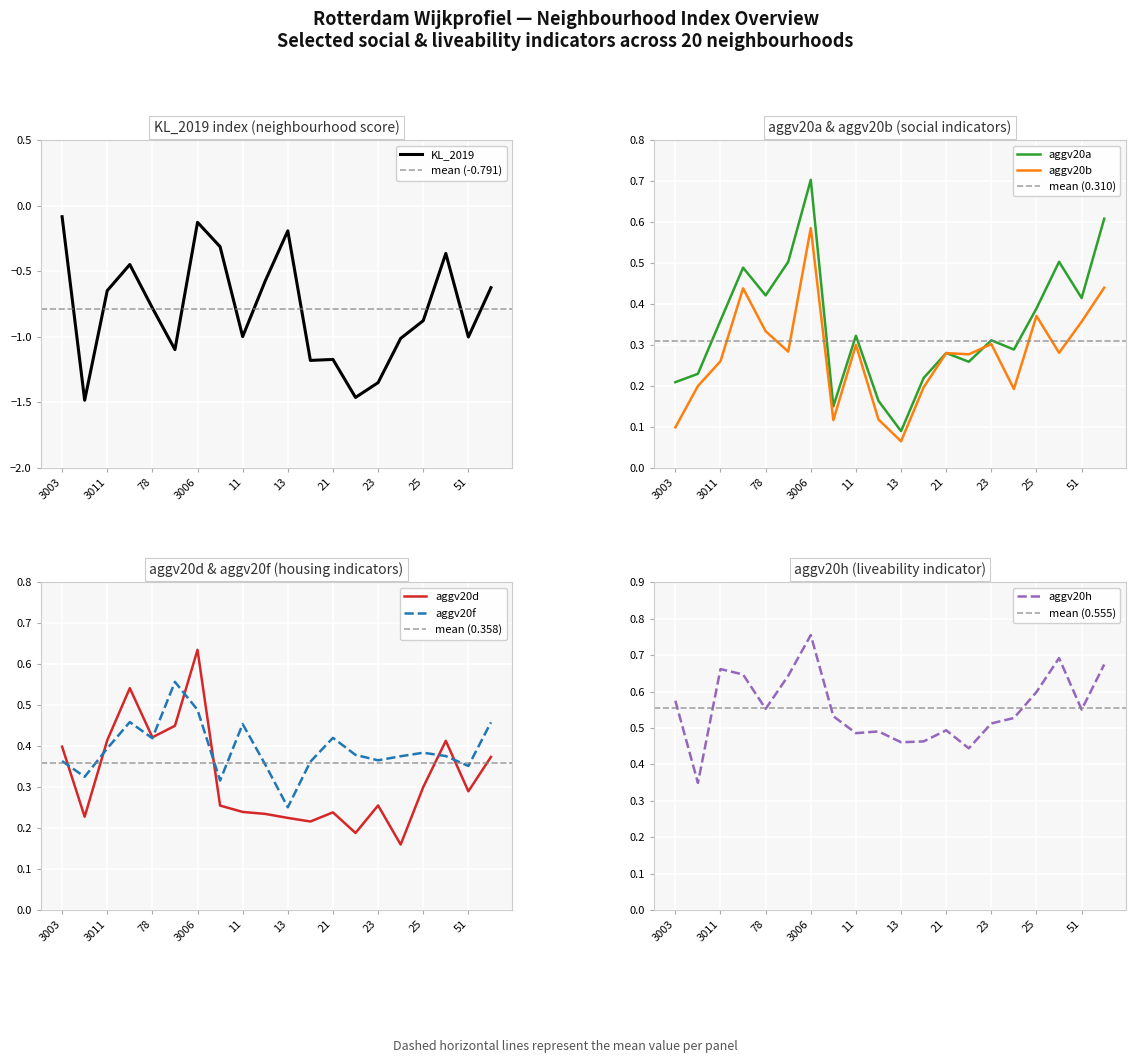

Is the value of aggv20d at 3006 greater than the value of aggv20f at 3004?

Yes